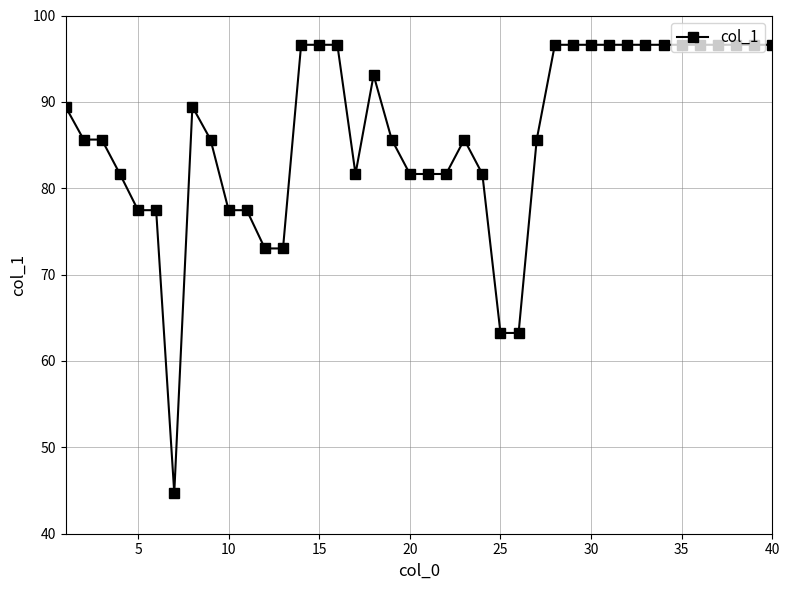

True or false: there are more than 0 points higher than both neighbors.

True